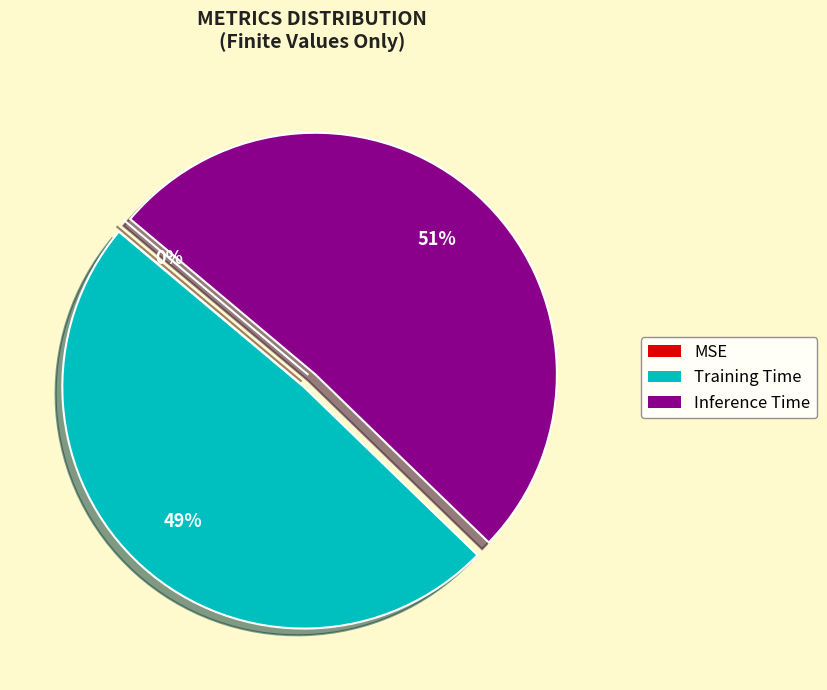

To the nearest percent, what percentage of the pie is Inference Time?

51%